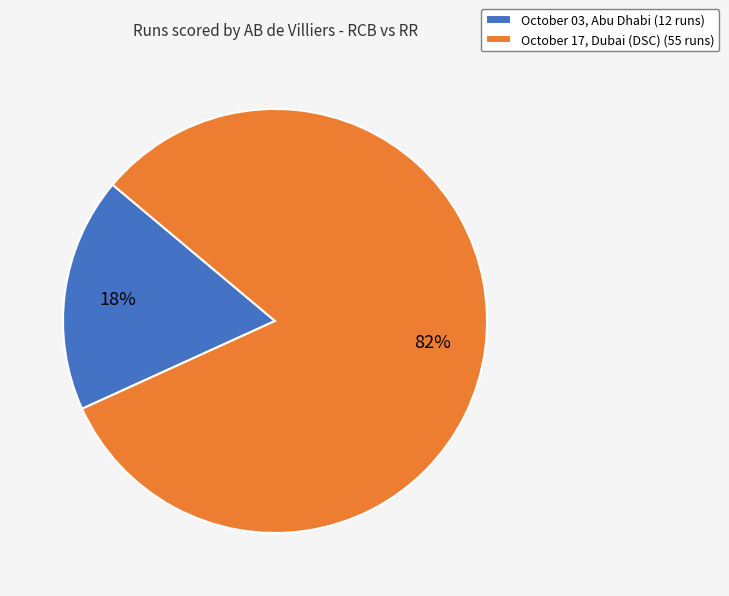

To the nearest percent, what is the average slice percentage?

50%